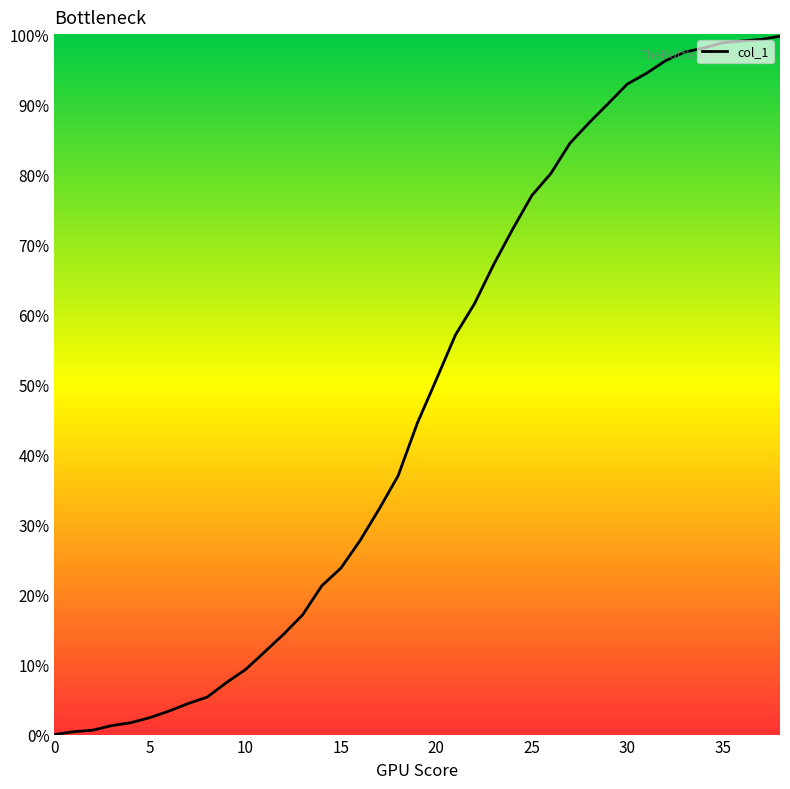

What is the maximum value shown in the chart?

99.7